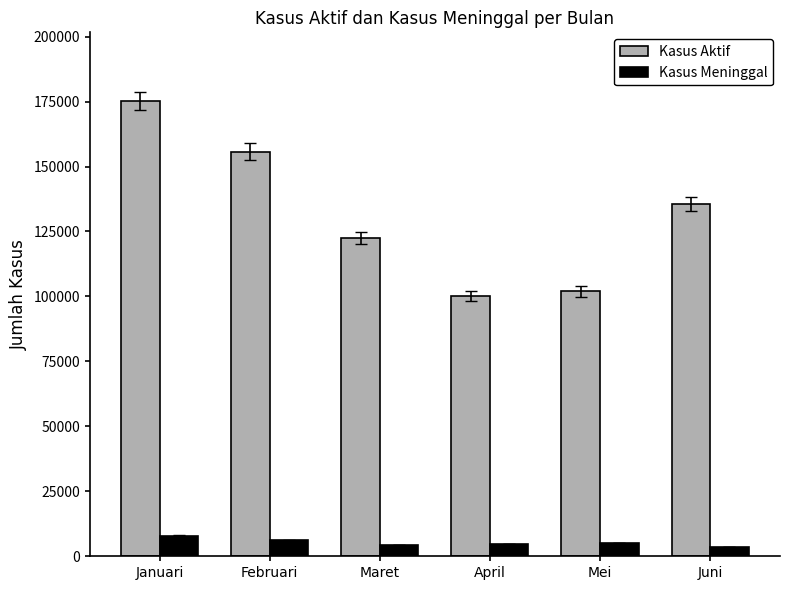

The Kasus Meninggal series shows 6168 at Februari. True or false?

True